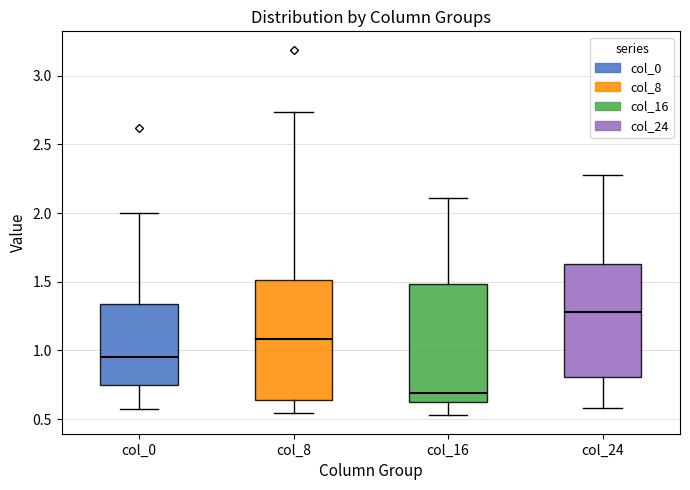

Reading left to right, read every box against the y-axis: the position of its median line, the range the box covers, and the ends of its whiskers. The values are not printed on the chart, so give them approximately, as read against the axis.

col_0: median 0.95, box 0.75 to 1.35, whiskers 0.55 to 2.00
col_8: median 1.10, box 0.65 to 1.50, whiskers 0.55 to 2.75
col_16: median 0.70, box 0.65 to 1.50, whiskers 0.55 to 2.10
col_24: median 1.30, box 0.80 to 1.65, whiskers 0.60 to 2.30